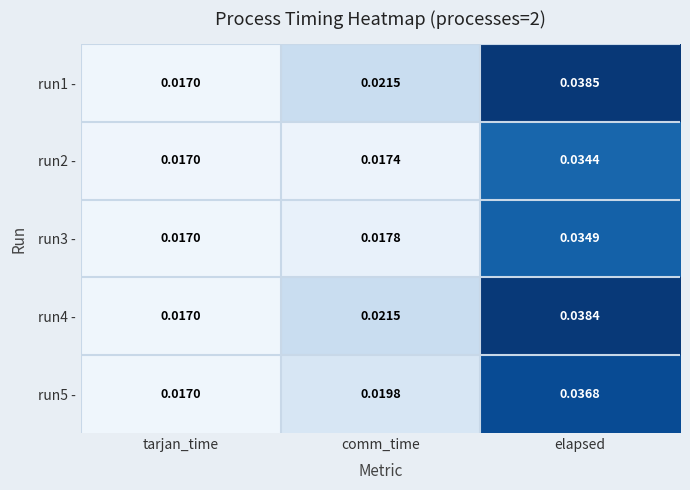

Which category has the lowest value across all series?

tarjan_time